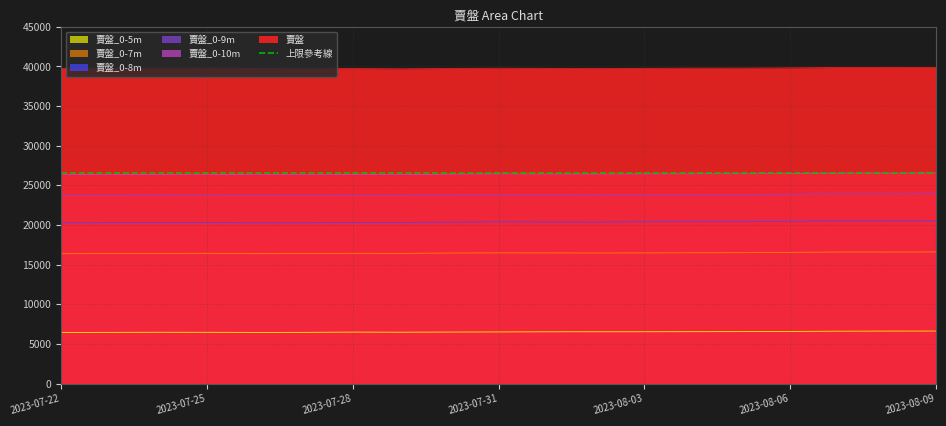

Between 2023-08-07 and 2023-07-25, which is larger?

2023-08-07